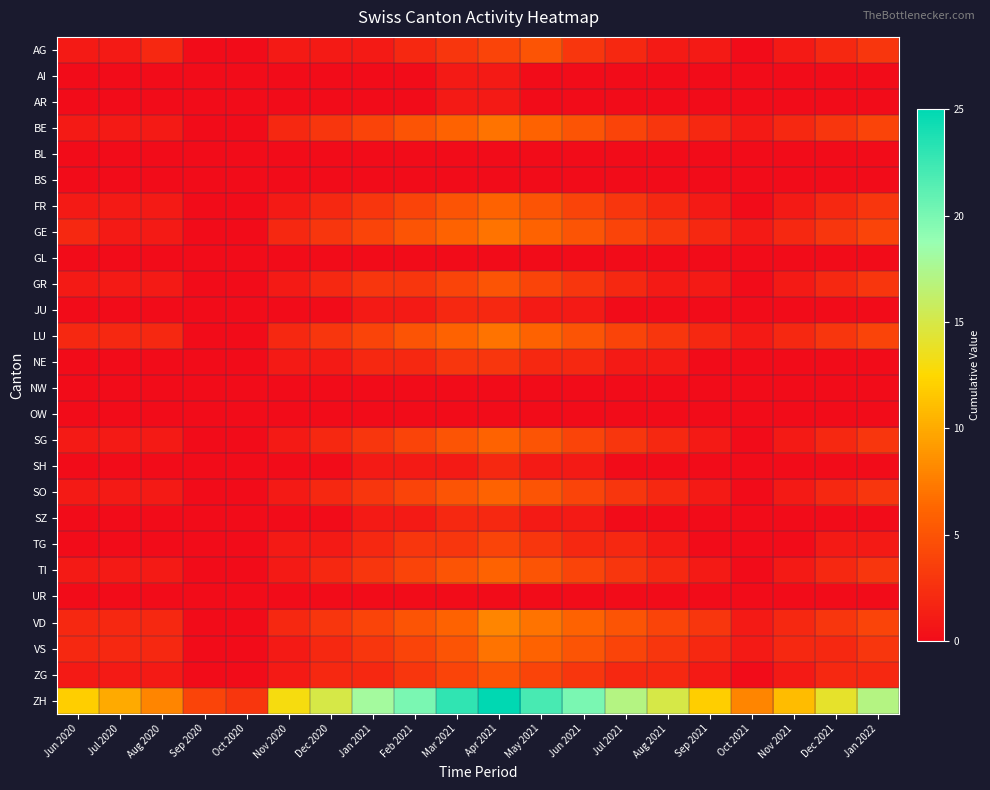

Reading right to left, list all the values displayed in this chart.

AG: Jan 2022=3	Dec 2021=2	Nov 2021=1	Oct 2021=0	Sep 2021=1	Aug 2021=1	Jul 2021=2	Jun 2021=3	May 2021=5	Apr 2021=4	Mar 2021=3	Feb 2021=2	Jan 2021=1	Dec 2020=1	Nov 2020=1	Oct 2020=0	Sep 2020=0	Aug 2020=2	Jul 2020=1	Jun 2020=1
AI: Jan 2022=0	Dec 2021=0	Nov 2021=0	Oct 2021=0	Sep 2021=0	Aug 2021=0	Jul 2021=0	Jun 2021=0	May 2021=0	Apr 2021=1	Mar 2021=1	Feb 2021=0	Jan 2021=0	Dec 2020=0	Nov 2020=0	Oct 2020=0	Sep 2020=0	Aug 2020=0	Jul 2020=0	Jun 2020=0
AR: Jan 2022=0	Dec 2021=0	Nov 2021=0	Oct 2021=0	Sep 2021=0	Aug 2021=0	Jul 2021=0	Jun 2021=0	May 2021=0	Apr 2021=1	Mar 2021=1	Feb 2021=0	Jan 2021=0	Dec 2020=0	Nov 2020=0	Oct 2020=0	Sep 2020=0	Aug 2020=0	Jul 2020=0	Jun 2020=0
BE: Jan 2022=4	Dec 2021=3	Nov 2021=2	Oct 2021=1	Sep 2021=2	Aug 2021=3	Jul 2021=4	Jun 2021=5	May 2021=6	Apr 2021=7	Mar 2021=6	Feb 2021=5	Jan 2021=4	Dec 2020=3	Nov 2020=2	Oct 2020=0	Sep 2020=0	Aug 2020=1	Jul 2020=1	Jun 2020=1
BL: Jan 2022=0	Dec 2021=0	Nov 2021=0	Oct 2021=0	Sep 2021=0	Aug 2021=0	Jul 2021=0	Jun 2021=0	May 2021=0	Apr 2021=0	Mar 2021=0	Feb 2021=0	Jan 2021=0	Dec 2020=0	Nov 2020=0	Oct 2020=0	Sep 2020=0	Aug 2020=0	Jul 2020=0	Jun 2020=0
BS: Jan 2022=0	Dec 2021=0	Nov 2021=0	Oct 2021=0	Sep 2021=0	Aug 2021=0	Jul 2021=0	Jun 2021=0	May 2021=0	Apr 2021=0	Mar 2021=0	Feb 2021=0	Jan 2021=0	Dec 2020=0	Nov 2020=0	Oct 2020=0	Sep 2020=0	Aug 2020=0	Jul 2020=0	Jun 2020=0
FR: Jan 2022=3	Dec 2021=2	Nov 2021=1	Oct 2021=0	Sep 2021=1	Aug 2021=2	Jul 2021=3	Jun 2021=4	May 2021=5	Apr 2021=6	Mar 2021=5	Feb 2021=4	Jan 2021=3	Dec 2020=2	Nov 2020=1	Oct 2020=0	Sep 2020=0	Aug 2020=1	Jul 2020=1	Jun 2020=1
GE: Jan 2022=4	Dec 2021=3	Nov 2021=2	Oct 2021=1	Sep 2021=2	Aug 2021=3	Jul 2021=4	Jun 2021=5	May 2021=6	Apr 2021=7	Mar 2021=6	Feb 2021=5	Jan 2021=4	Dec 2020=3	Nov 2020=2	Oct 2020=0	Sep 2020=0	Aug 2020=1	Jul 2020=1	Jun 2020=2
GL: Jan 2022=0	Dec 2021=0	Nov 2021=0	Oct 2021=0	Sep 2021=0	Aug 2021=0	Jul 2021=0	Jun 2021=0	May 2021=0	Apr 2021=0	Mar 2021=0	Feb 2021=0	Jan 2021=0	Dec 2020=0	Nov 2020=0	Oct 2020=0	Sep 2020=0	Aug 2020=0	Jul 2020=0	Jun 2020=0
GR: Jan 2022=3	Dec 2021=2	Nov 2021=1	Oct 2021=0	Sep 2021=1	Aug 2021=1	Jul 2021=2	Jun 2021=3	May 2021=4	Apr 2021=5	Mar 2021=4	Feb 2021=3	Jan 2021=3	Dec 2020=2	Nov 2020=1	Oct 2020=0	Sep 2020=0	Aug 2020=1	Jul 2020=1	Jun 2020=1
JU: Jan 2022=0	Dec 2021=0	Nov 2021=0	Oct 2021=0	Sep 2021=0	Aug 2021=0	Jul 2021=0	Jun 2021=1	May 2021=1	Apr 2021=2	Mar 2021=2	Feb 2021=1	Jan 2021=1	Dec 2020=0	Nov 2020=0	Oct 2020=0	Sep 2020=0	Aug 2020=0	Jul 2020=0	Jun 2020=0
LU: Jan 2022=4	Dec 2021=3	Nov 2021=2	Oct 2021=1	Sep 2021=2	Aug 2021=3	Jul 2021=4	Jun 2021=5	May 2021=6	Apr 2021=7	Mar 2021=6	Feb 2021=5	Jan 2021=4	Dec 2020=3	Nov 2020=2	Oct 2020=0	Sep 2020=0	Aug 2020=2	Jul 2020=2	Jun 2020=2
NE: Jan 2022=0	Dec 2021=0	Nov 2021=0	Oct 2021=0	Sep 2021=0	Aug 2021=1	Jul 2021=1	Jun 2021=2	May 2021=2	Apr 2021=3	Mar 2021=3	Feb 2021=2	Jan 2021=2	Dec 2020=1	Nov 2020=1	Oct 2020=0	Sep 2020=0	Aug 2020=0	Jul 2020=0	Jun 2020=0
NW: Jan 2022=0	Dec 2021=0	Nov 2021=0	Oct 2021=0	Sep 2021=0	Aug 2021=0	Jul 2021=0	Jun 2021=0	May 2021=0	Apr 2021=0	Mar 2021=0	Feb 2021=0	Jan 2021=0	Dec 2020=0	Nov 2020=0	Oct 2020=0	Sep 2020=0	Aug 2020=0	Jul 2020=0	Jun 2020=0
OW: Jan 2022=0	Dec 2021=0	Nov 2021=0	Oct 2021=0	Sep 2021=0	Aug 2021=0	Jul 2021=0	Jun 2021=0	May 2021=0	Apr 2021=0	Mar 2021=0	Feb 2021=0	Jan 2021=0	Dec 2020=0	Nov 2020=0	Oct 2020=0	Sep 2020=0	Aug 2020=0	Jul 2020=0	Jun 2020=0
SG: Jan 2022=3	Dec 2021=2	Nov 2021=1	Oct 2021=0	Sep 2021=1	Aug 2021=2	Jul 2021=3	Jun 2021=4	May 2021=5	Apr 2021=6	Mar 2021=5	Feb 2021=4	Jan 2021=3	Dec 2020=2	Nov 2020=1	Oct 2020=0	Sep 2020=0	Aug 2020=1	Jul 2020=1	Jun 2020=1
SH: Jan 2022=0	Dec 2021=0	Nov 2021=0	Oct 2021=0	Sep 2021=0	Aug 2021=0	Jul 2021=0	Jun 2021=1	May 2021=1	Apr 2021=2	Mar 2021=1	Feb 2021=1	Jan 2021=1	Dec 2020=0	Nov 2020=0	Oct 2020=0	Sep 2020=0	Aug 2020=0	Jul 2020=0	Jun 2020=0
SO: Jan 2022=3	Dec 2021=2	Nov 2021=1	Oct 2021=0	Sep 2021=1	Aug 2021=2	Jul 2021=3	Jun 2021=4	May 2021=5	Apr 2021=6	Mar 2021=5	Feb 2021=4	Jan 2021=3	Dec 2020=2	Nov 2020=1	Oct 2020=0	Sep 2020=0	Aug 2020=1	Jul 2020=1	Jun 2020=1
SZ: Jan 2022=0	Dec 2021=0	Nov 2021=0	Oct 2021=0	Sep 2021=0	Aug 2021=0	Jul 2021=0	Jun 2021=1	May 2021=1	Apr 2021=2	Mar 2021=2	Feb 2021=1	Jan 2021=1	Dec 2020=0	Nov 2020=0	Oct 2020=0	Sep 2020=0	Aug 2020=0	Jul 2020=0	Jun 2020=0
TG: Jan 2022=1	Dec 2021=1	Nov 2021=0	Oct 2021=0	Sep 2021=0	Aug 2021=1	Jul 2021=2	Jun 2021=2	May 2021=3	Apr 2021=4	Mar 2021=3	Feb 2021=3	Jan 2021=2	Dec 2020=1	Nov 2020=1	Oct 2020=0	Sep 2020=0	Aug 2020=0	Jul 2020=0	Jun 2020=0
TI: Jan 2022=3	Dec 2021=2	Nov 2021=1	Oct 2021=0	Sep 2021=1	Aug 2021=2	Jul 2021=3	Jun 2021=4	May 2021=5	Apr 2021=6	Mar 2021=5	Feb 2021=4	Jan 2021=3	Dec 2020=2	Nov 2020=1	Oct 2020=0	Sep 2020=0	Aug 2020=1	Jul 2020=1	Jun 2020=1
UR: Jan 2022=0	Dec 2021=0	Nov 2021=0	Oct 2021=0	Sep 2021=0	Aug 2021=0	Jul 2021=0	Jun 2021=0	May 2021=0	Apr 2021=0	Mar 2021=0	Feb 2021=0	Jan 2021=0	Dec 2020=0	Nov 2020=0	Oct 2020=0	Sep 2020=0	Aug 2020=0	Jul 2020=0	Jun 2020=0
VD: Jan 2022=4	Dec 2021=3	Nov 2021=2	Oct 2021=1	Sep 2021=3	Aug 2021=4	Jul 2021=5	Jun 2021=6	May 2021=7	Apr 2021=8	Mar 2021=6	Feb 2021=5	Jan 2021=4	Dec 2020=3	Nov 2020=2	Oct 2020=0	Sep 2020=0	Aug 2020=2	Jul 2020=2	Jun 2020=2
VS: Jan 2022=3	Dec 2021=2	Nov 2021=2	Oct 2021=1	Sep 2021=2	Aug 2021=3	Jul 2021=4	Jun 2021=5	May 2021=6	Apr 2021=7	Mar 2021=5	Feb 2021=4	Jan 2021=3	Dec 2020=2	Nov 2020=1	Oct 2020=0	Sep 2020=0	Aug 2020=2	Jul 2020=2	Jun 2020=2
ZG: Jan 2022=2	Dec 2021=2	Nov 2021=1	Oct 2021=0	Sep 2021=1	Aug 2021=2	Jul 2021=2	Jun 2021=3	May 2021=4	Apr 2021=5	Mar 2021=4	Feb 2021=3	Jan 2021=2	Dec 2020=2	Nov 2020=1	Oct 2020=0	Sep 2020=0	Aug 2020=1	Jul 2020=1	Jun 2020=1
ZH: Jan 2022=17	Dec 2021=14	Nov 2021=11	Oct 2021=8	Sep 2021=12	Aug 2021=15	Jul 2021=17	Jun 2021=20	May 2021=22	Apr 2021=25	Mar 2021=23	Feb 2021=20	Jan 2021=18	Dec 2020=15	Nov 2020=13	Oct 2020=3	Sep 2020=4	Aug 2020=8	Jul 2020=10	Jun 2020=12